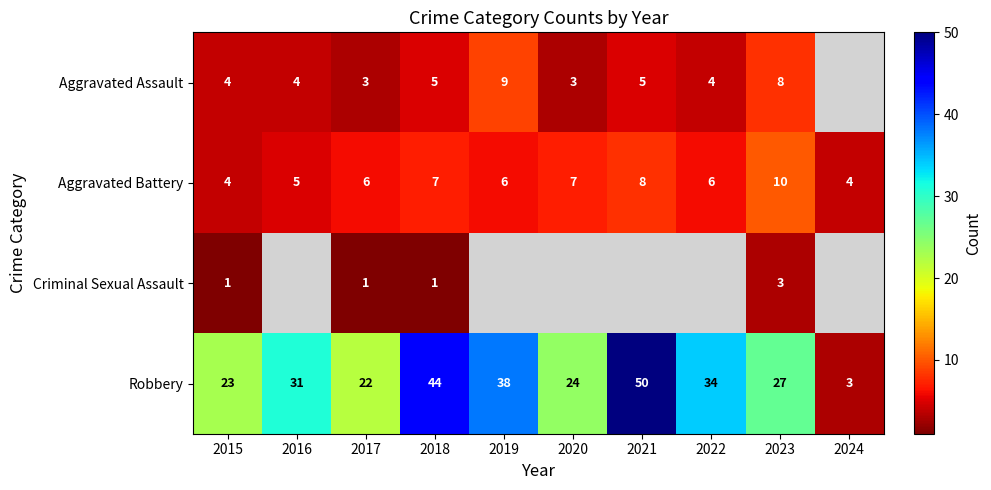

Which category has the lowest value in the Robbery series?

2024